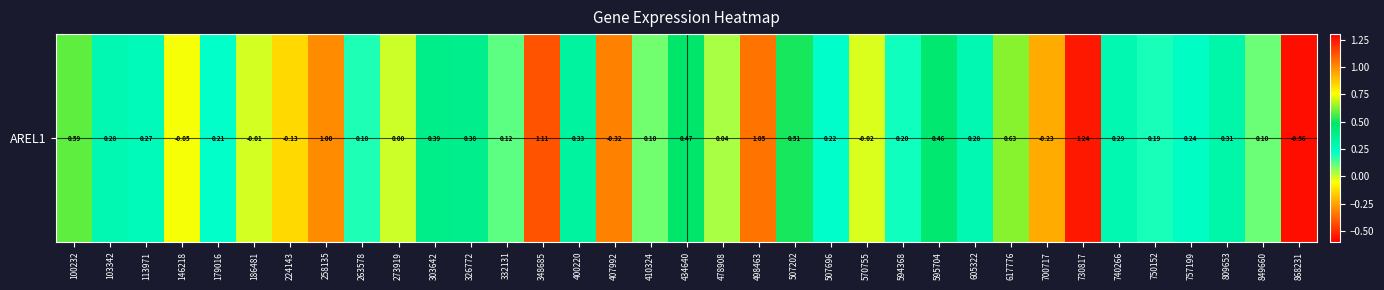

What is the approximate value at 434640?

0.5